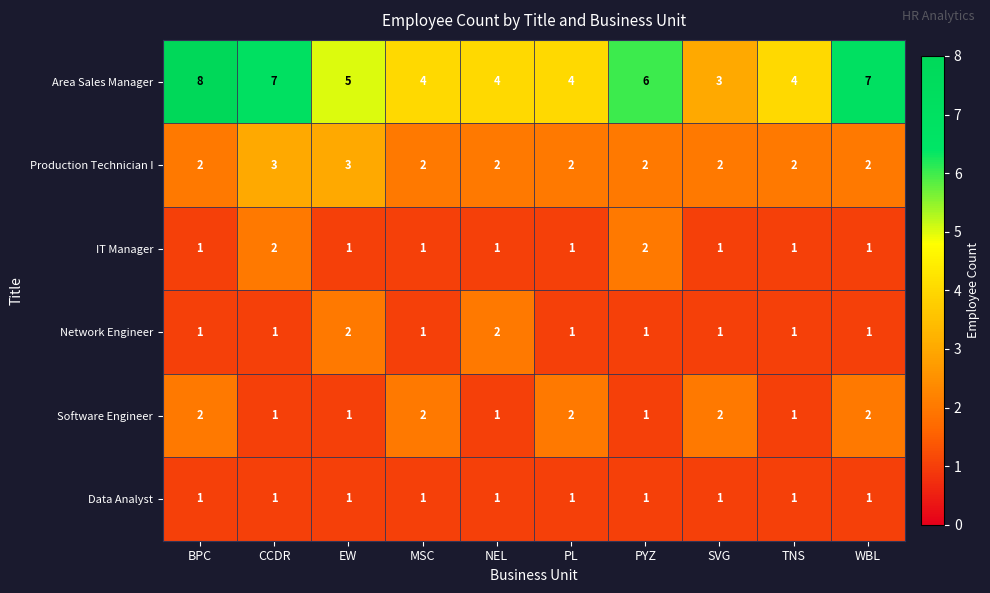

Is it true that Area Sales Manager equals 4 at CCDR?

False